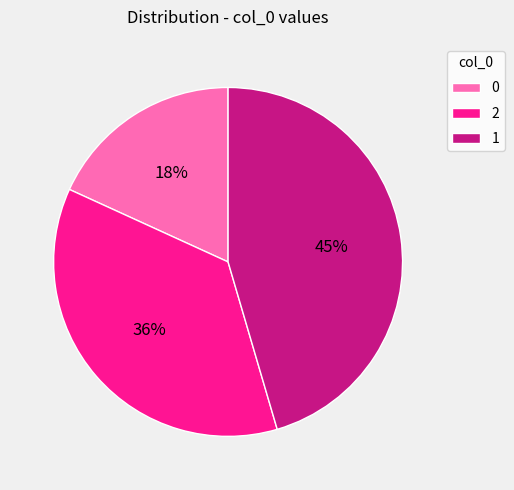

True or false: 1 accounts for 52% of the total.

False